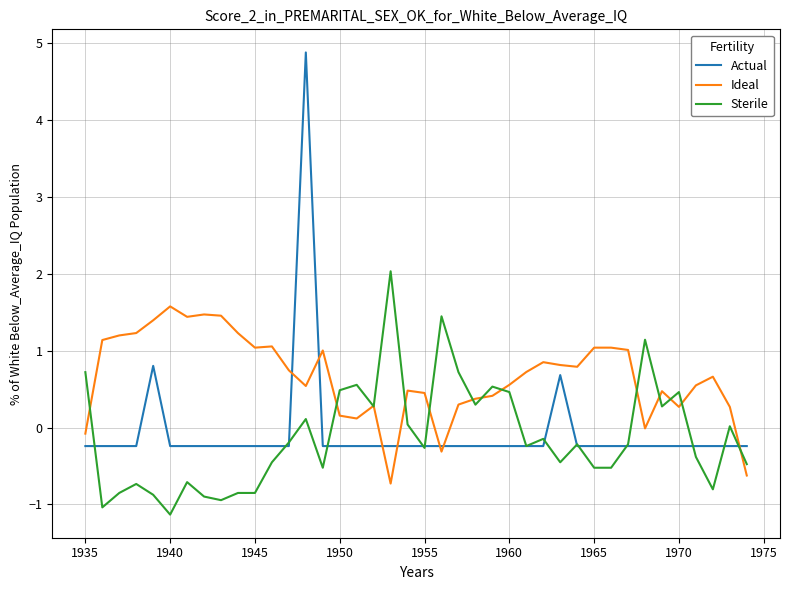

List the series in order of their peak value, lowest first.

Ideal, Sterile, Actual